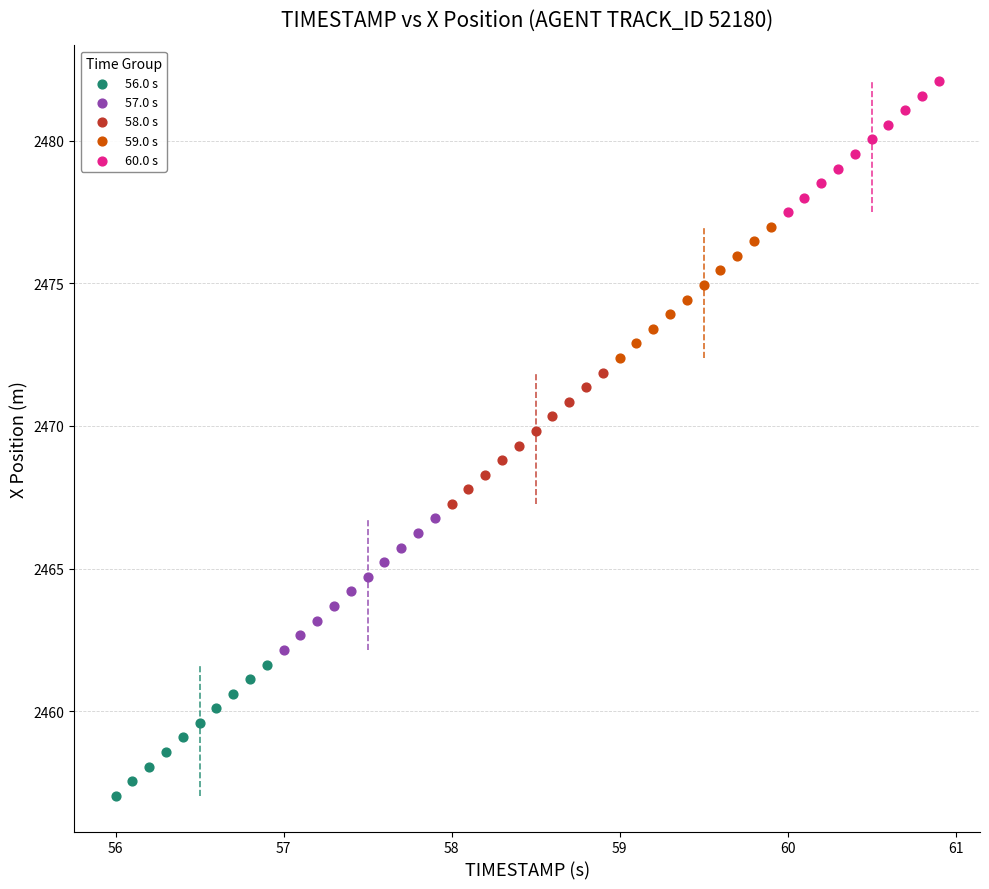

What are all the series names shown in the legend?

56.0 s, 57.0 s, 58.0 s, 59.0 s, 60.0 s